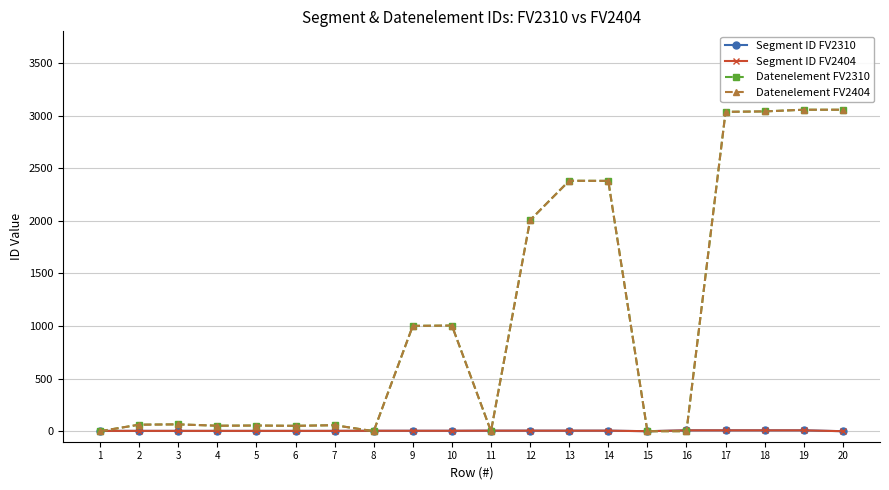

True or false: Segment ID FV2404 and Segment ID FV2310 intersect in this chart.

False